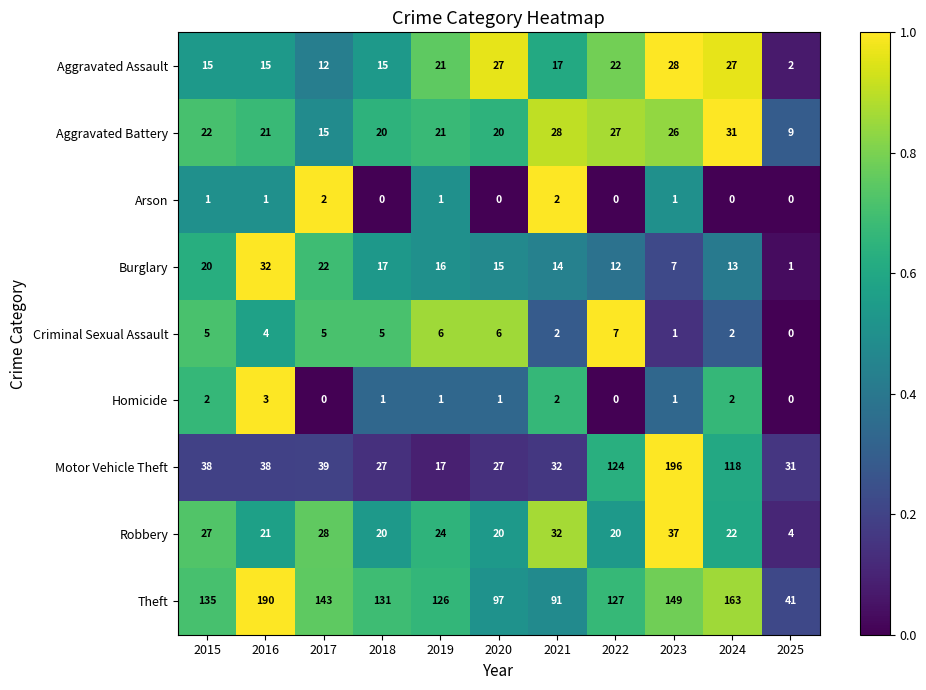

Is it true that Theft equals 87 at 2024?

False